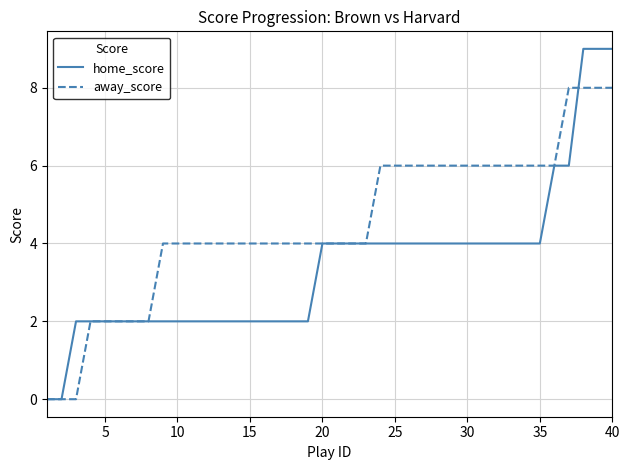

What is the average value of the home_score series?

3